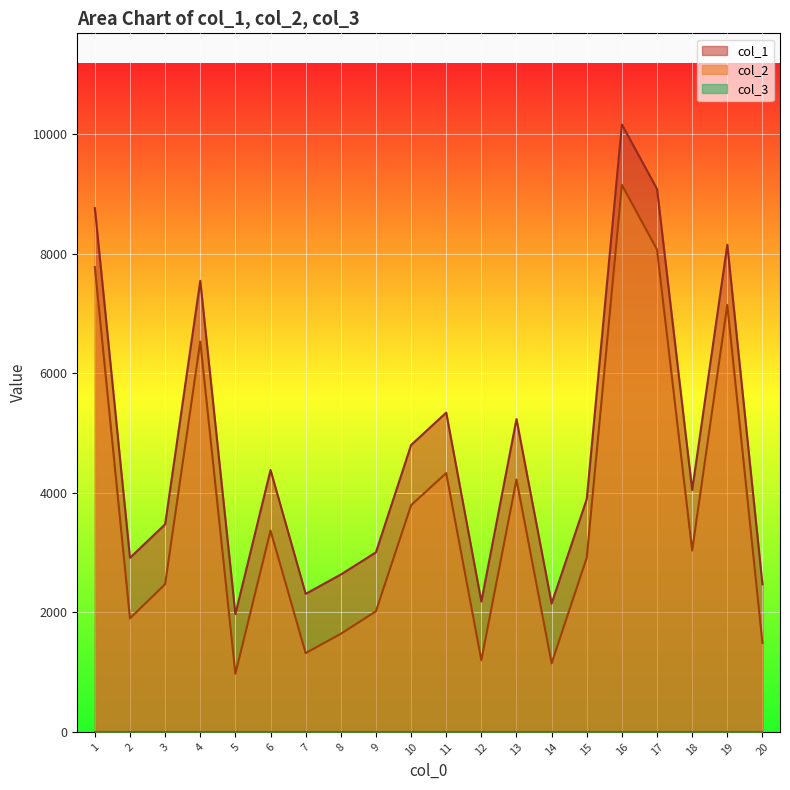

What is the value of the col_1 point at the 1st from the left?

8763